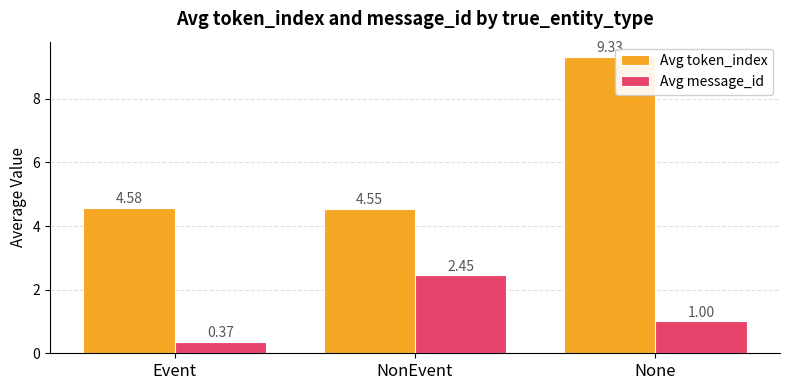

At which category is the sum across all series the highest?

None